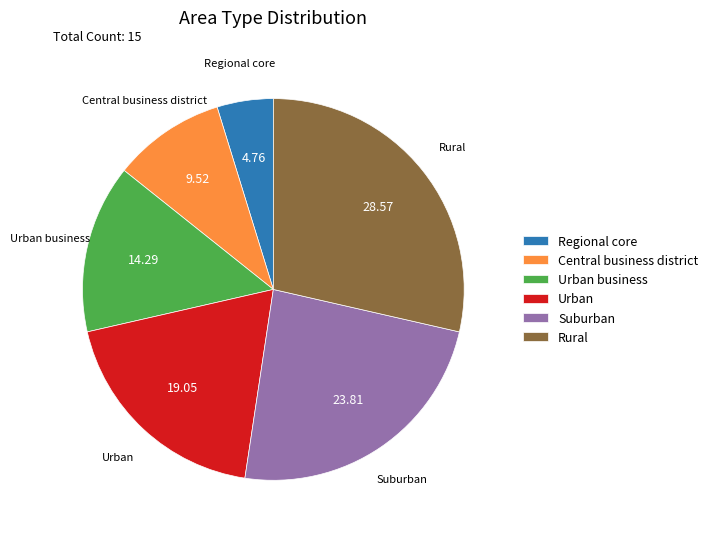

Rank the categories by value from lowest to highest.

Regional core, Central business district, Urban business, Urban, Suburban, Rural